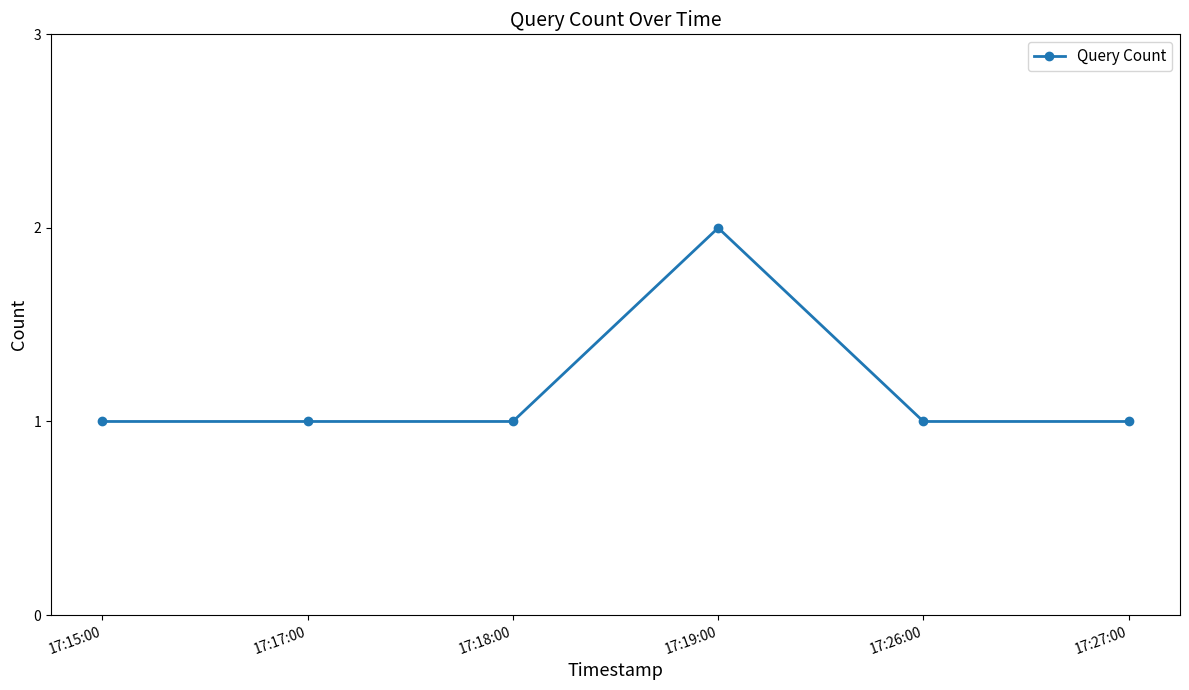

Reading left to right, what are all the values shown in this chart?

1	1	1	2	1	1